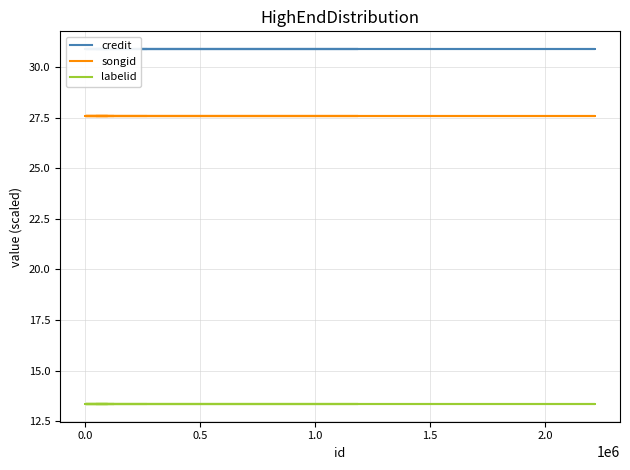

At 1.0, list the series in order from smallest to largest.

labelid, songid, credit